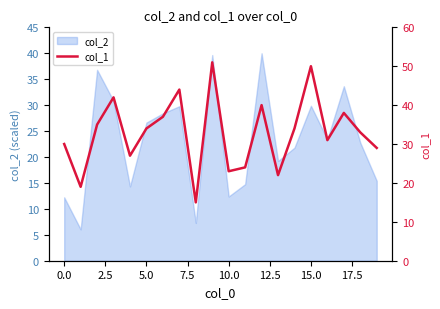

What is the value of the 7th point from the left?

37